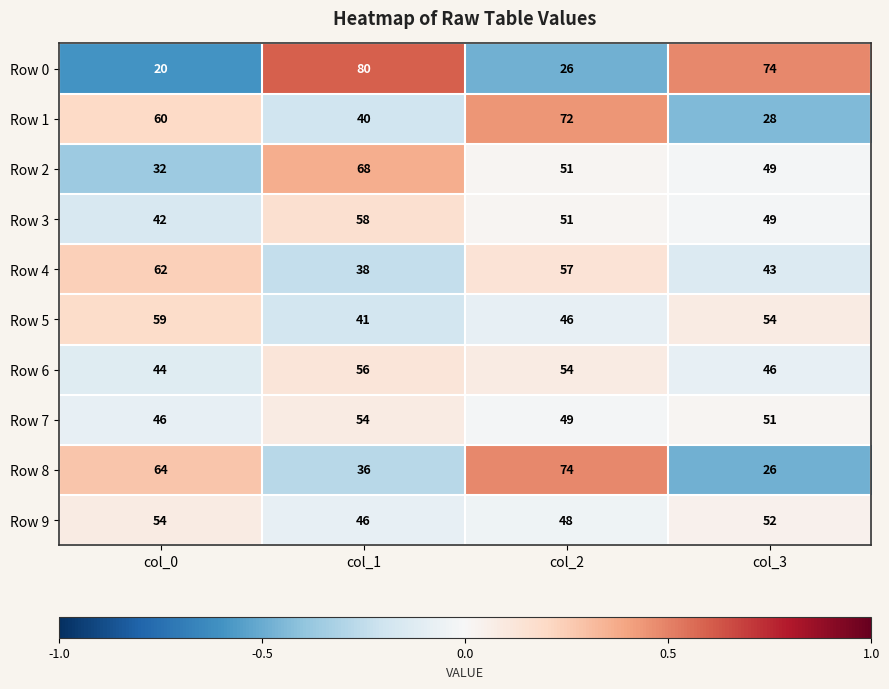

How many categories are shown in the chart?

4